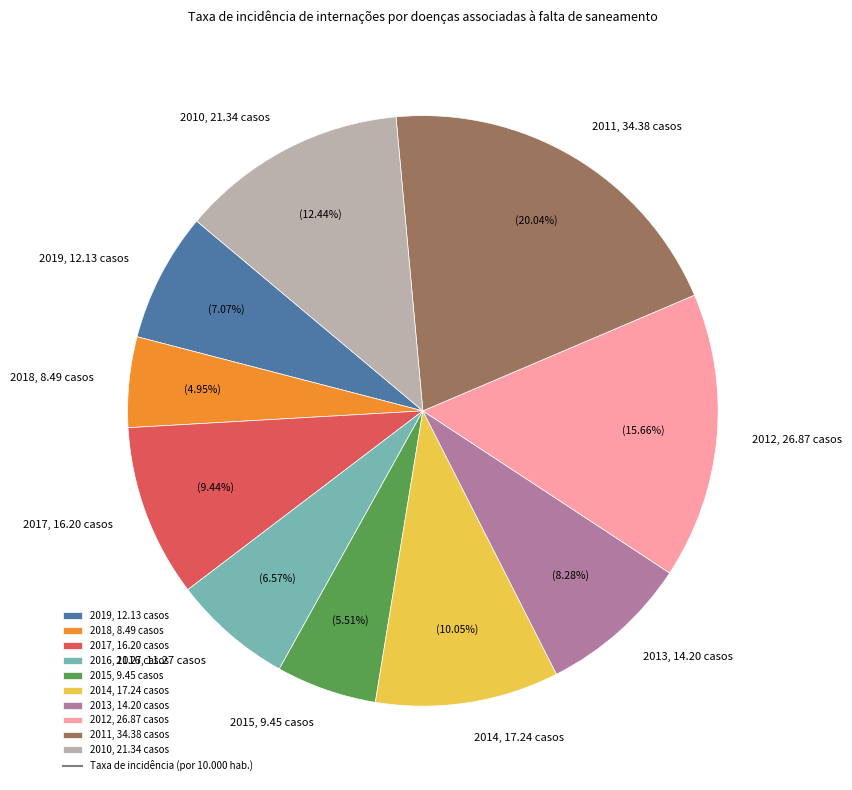

Is the sum of 2017 and 2014 greater than half?

No